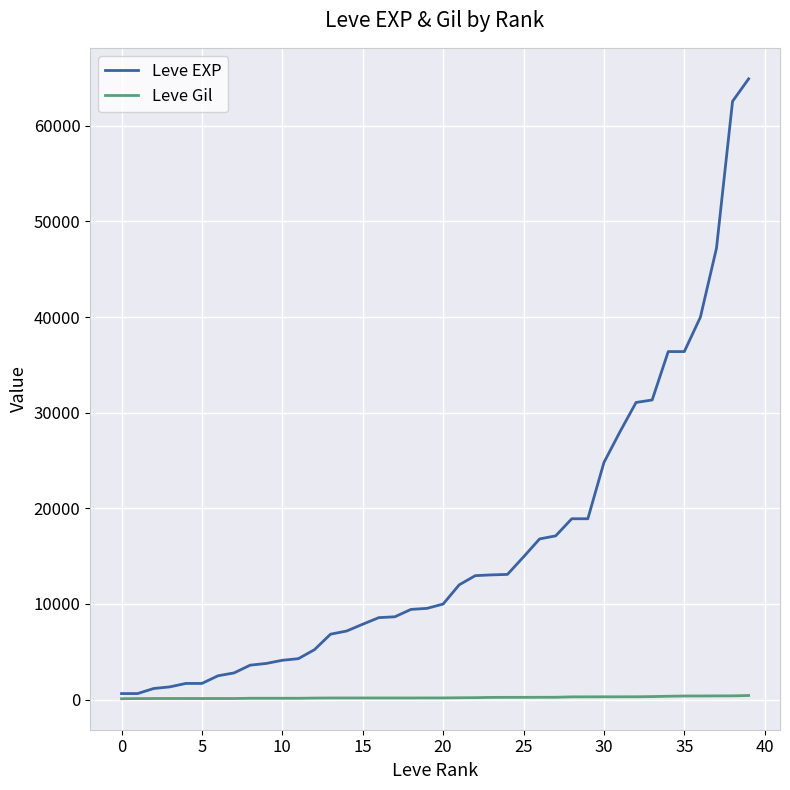

What is the greatest value displayed?

64910